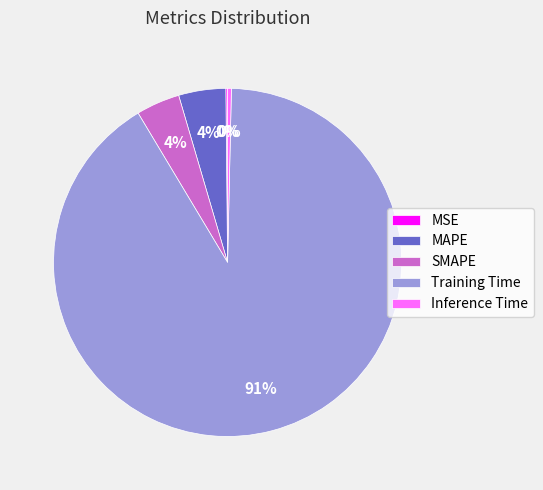

To the nearest percent, what percentage of the pie is MAPE?

4%